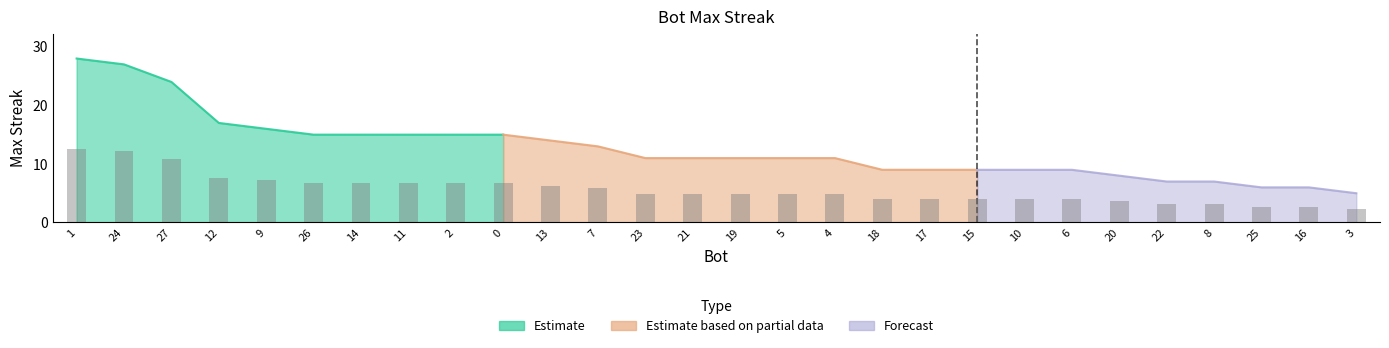

List the labels in order of value, largest first.

1, 24, 27, 12, 9, 26, 14, 11, 2, 0, 13, 7, 23, 21, 19, 5, 4, 18, 17, 15, 10, 6, 20, 22, 8, 25, 16, 3